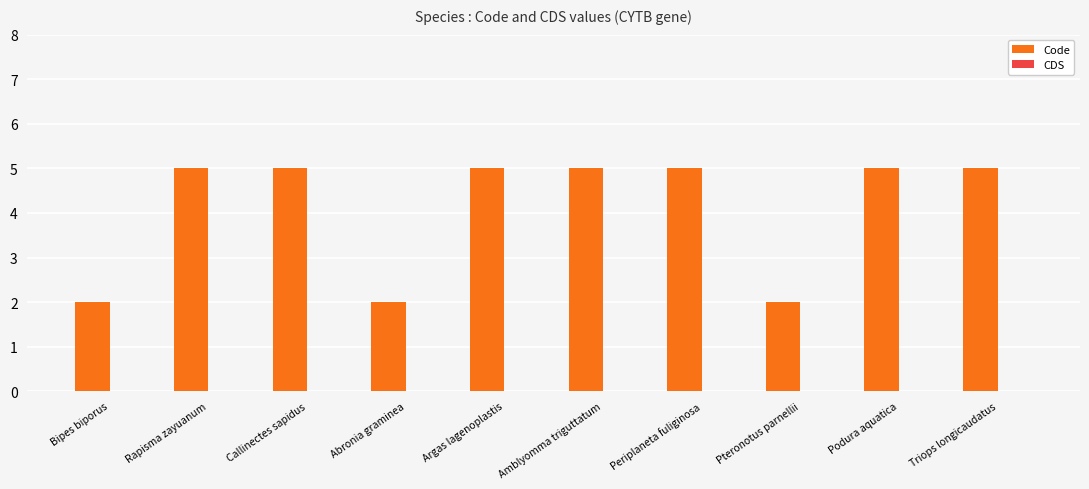

What is the maximum value shown in the chart?

5